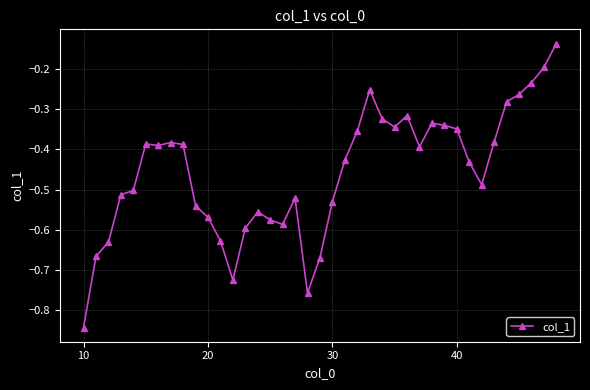

What is the difference between the second highest and minimum values?

0.6